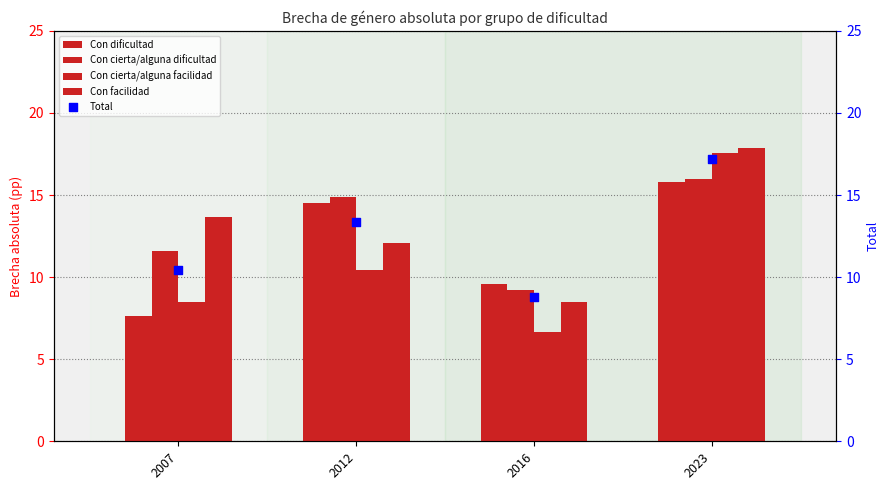

At how many categories does at least one series exceed 17?

1